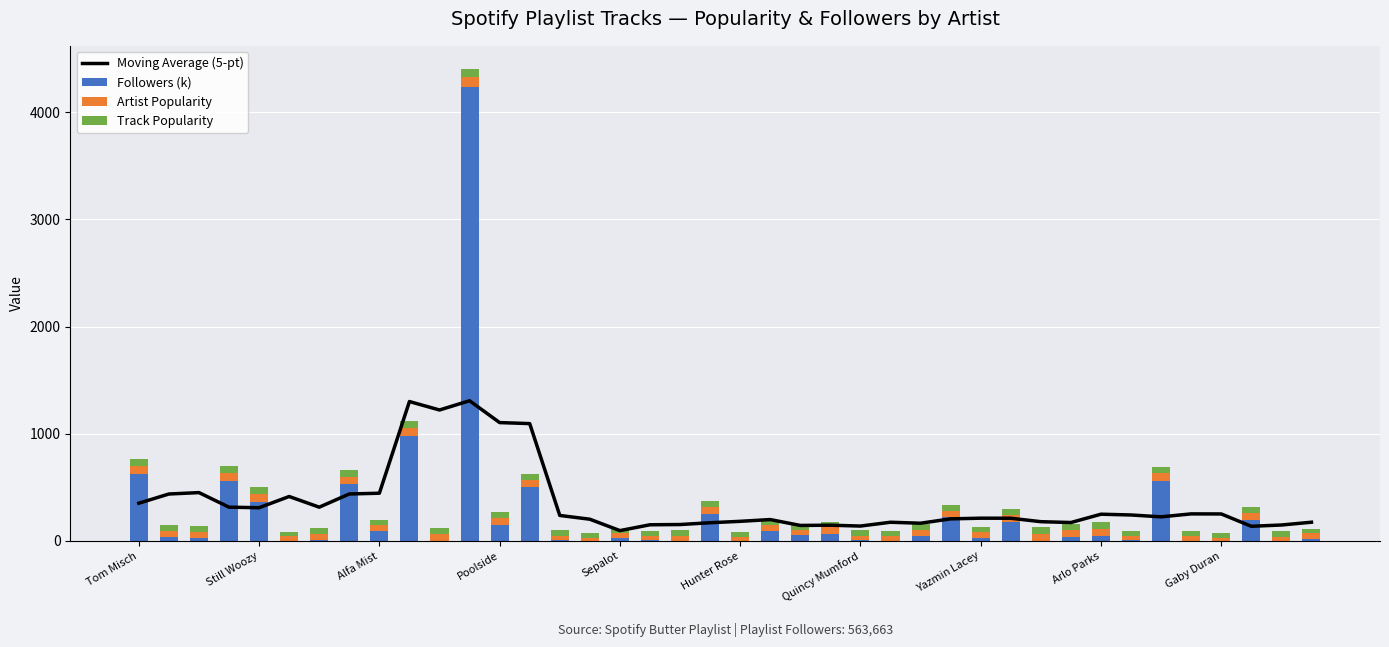

How many categories are shown in the chart?

40